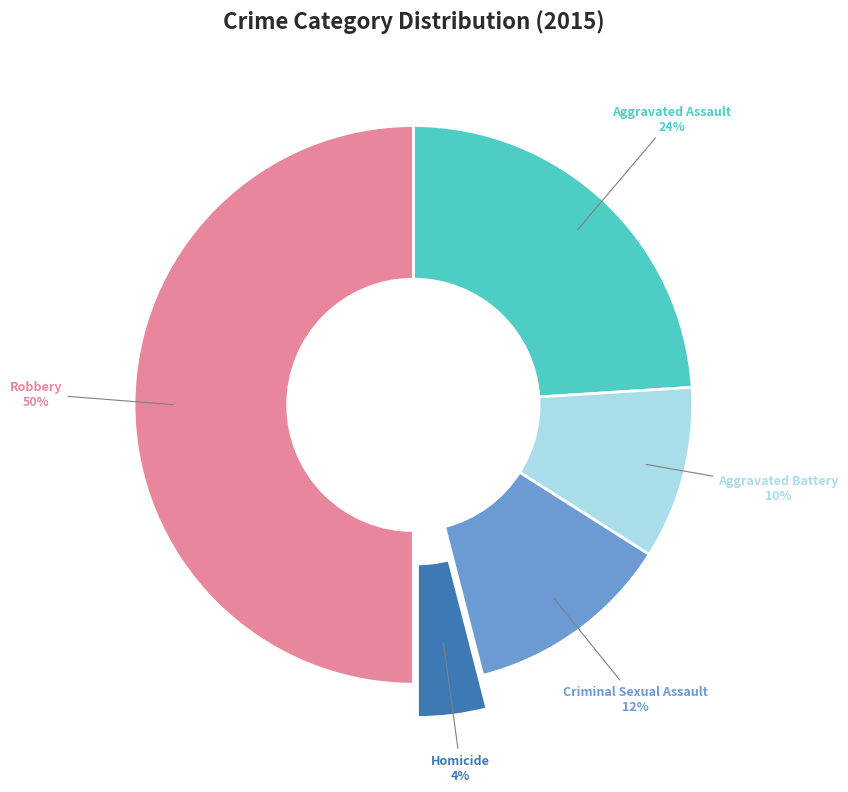

To the nearest percent, what is the combined percentage of Aggravated Assault and Criminal Sexual Assault?

36%